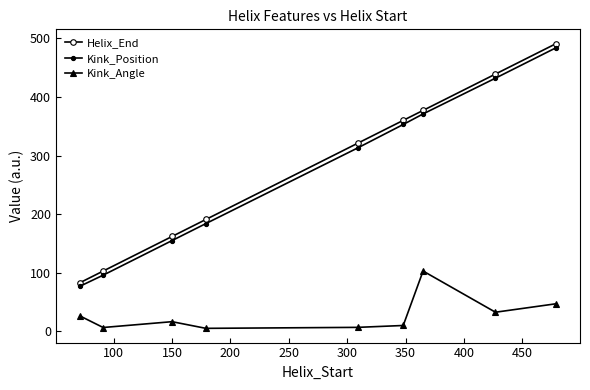

Which series has the largest range (max minus min)?

Helix_End